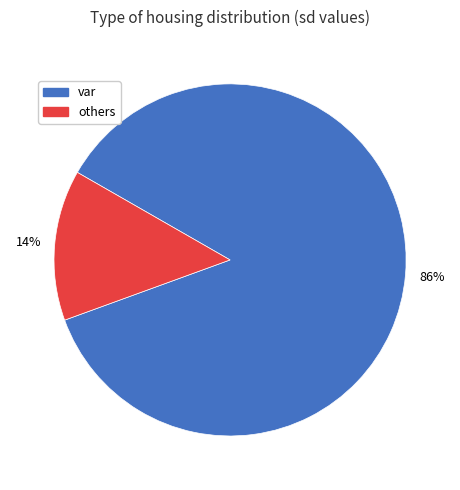

Which category has the biggest portion of the pie?

var